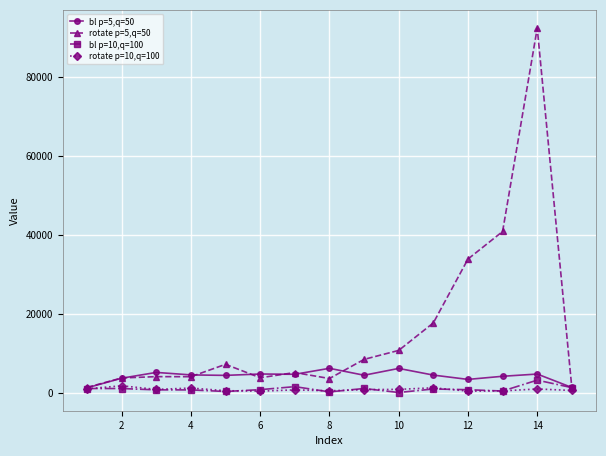

Which series has the largest total across all categories?

rotate p=5,q=50